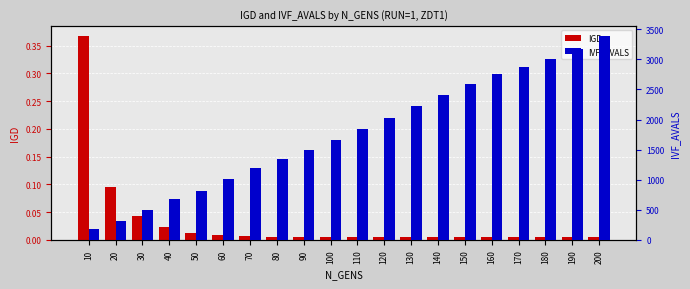

Where is IVF_AVALS nearest to the value 1782?

110